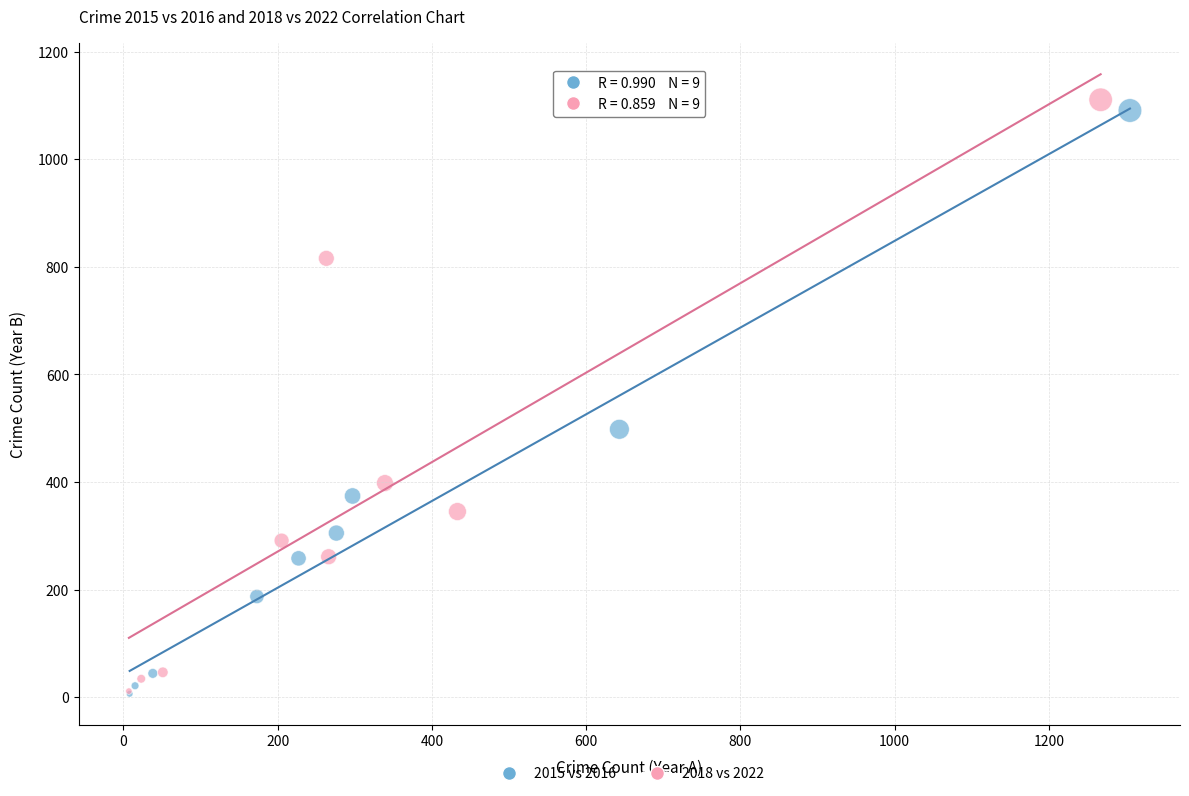

What are all the series names shown in the legend?

2015 vs 2016, 2018 vs 2022